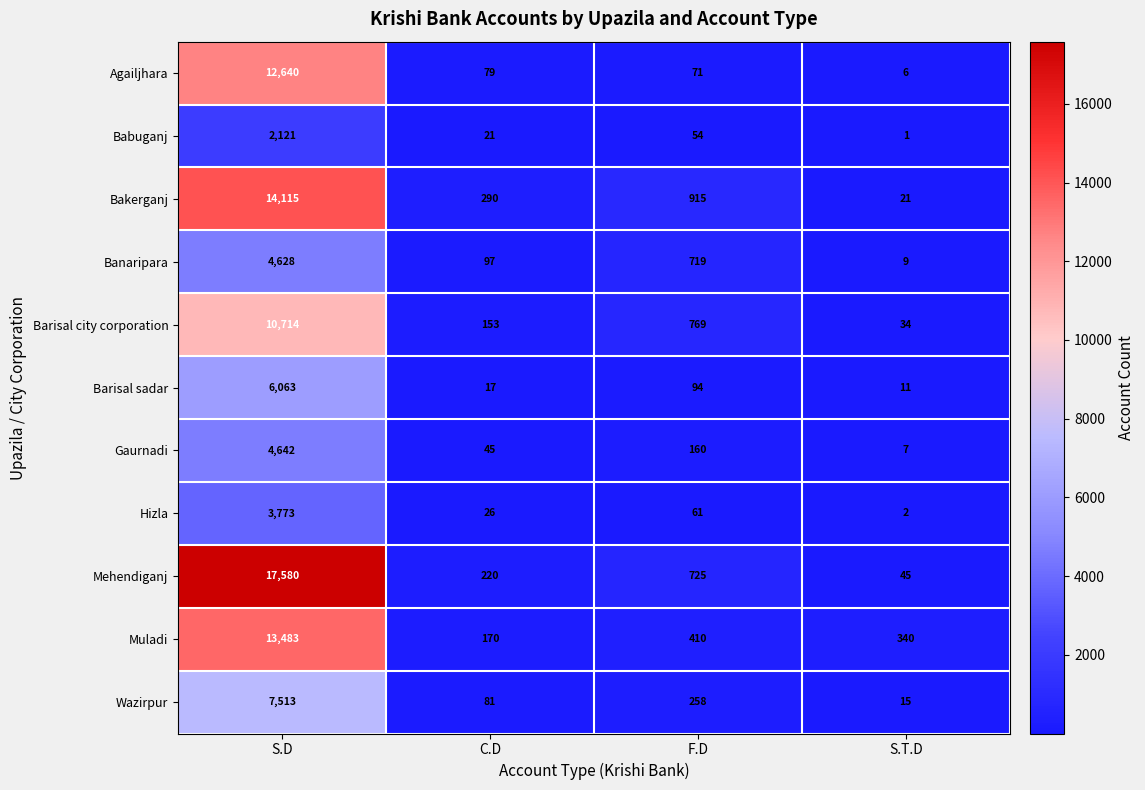

At which label does Gaurnadi first exceed 160?

S.D